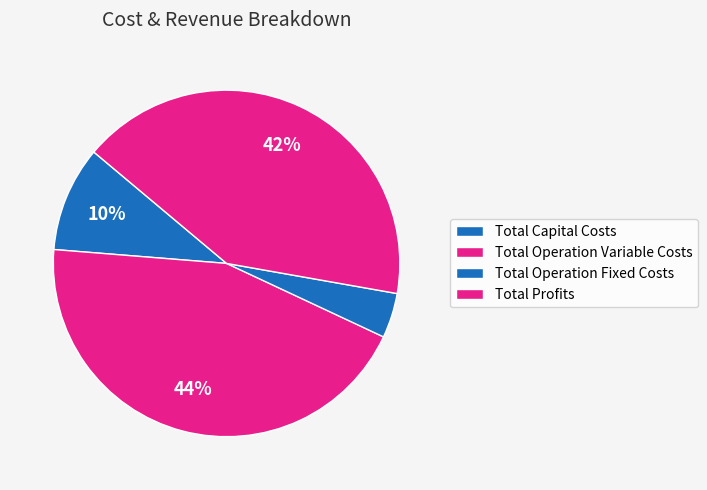

What percentage is the Total Capital Costs slice, to the nearest percent?

5%